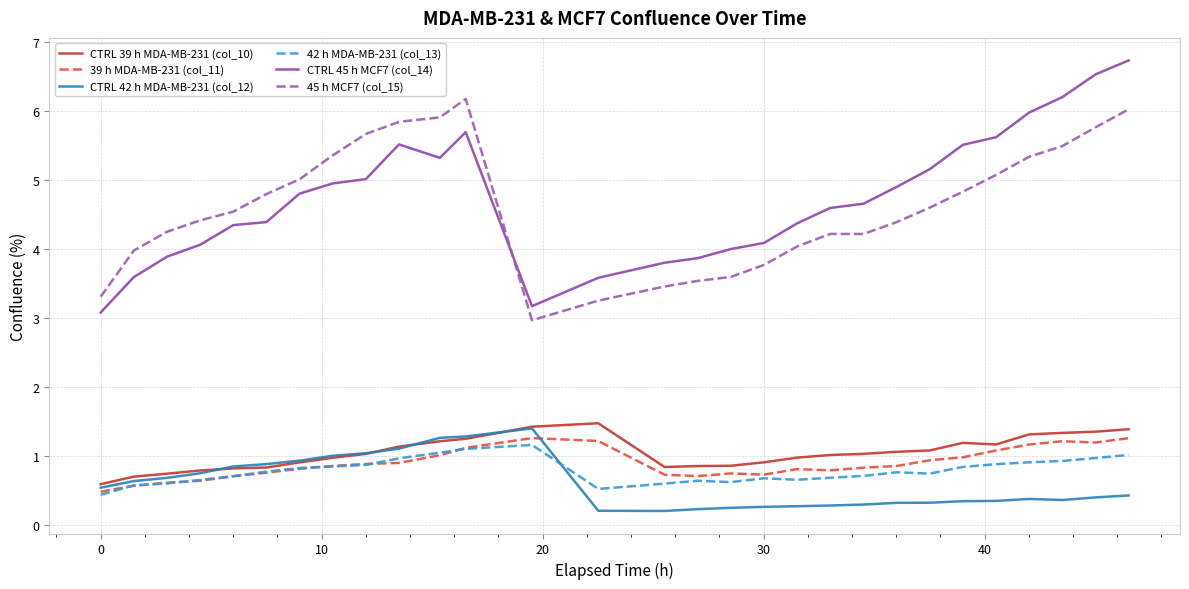

Which series has the largest range (max minus min)?

CTRL 45 h MCF7 (col_14)